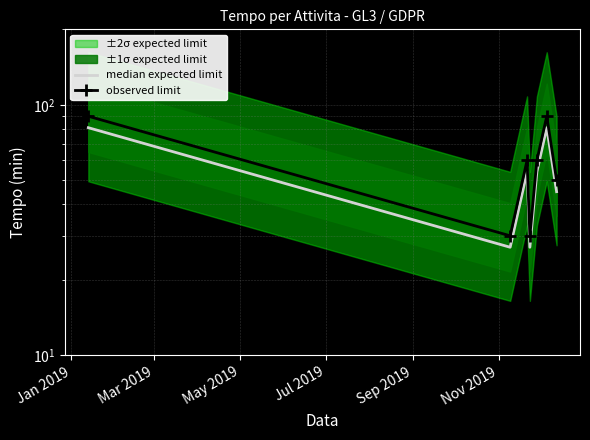

Is it true that median expected limit equals 14 at May 2019?

False